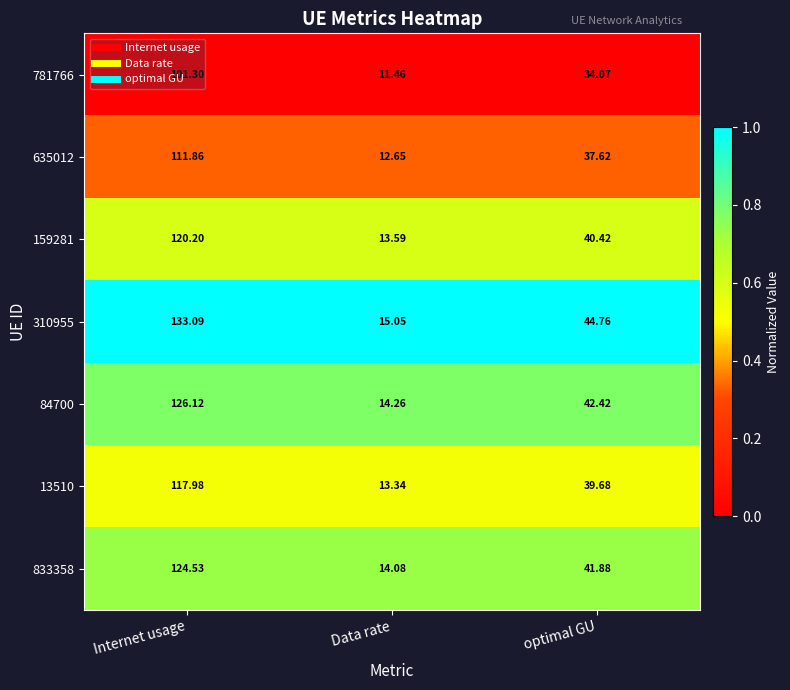

Rank the series at optimal GU from highest to lowest value.

310955, 84700, 833358, 159281, 13510, 635012, 781766